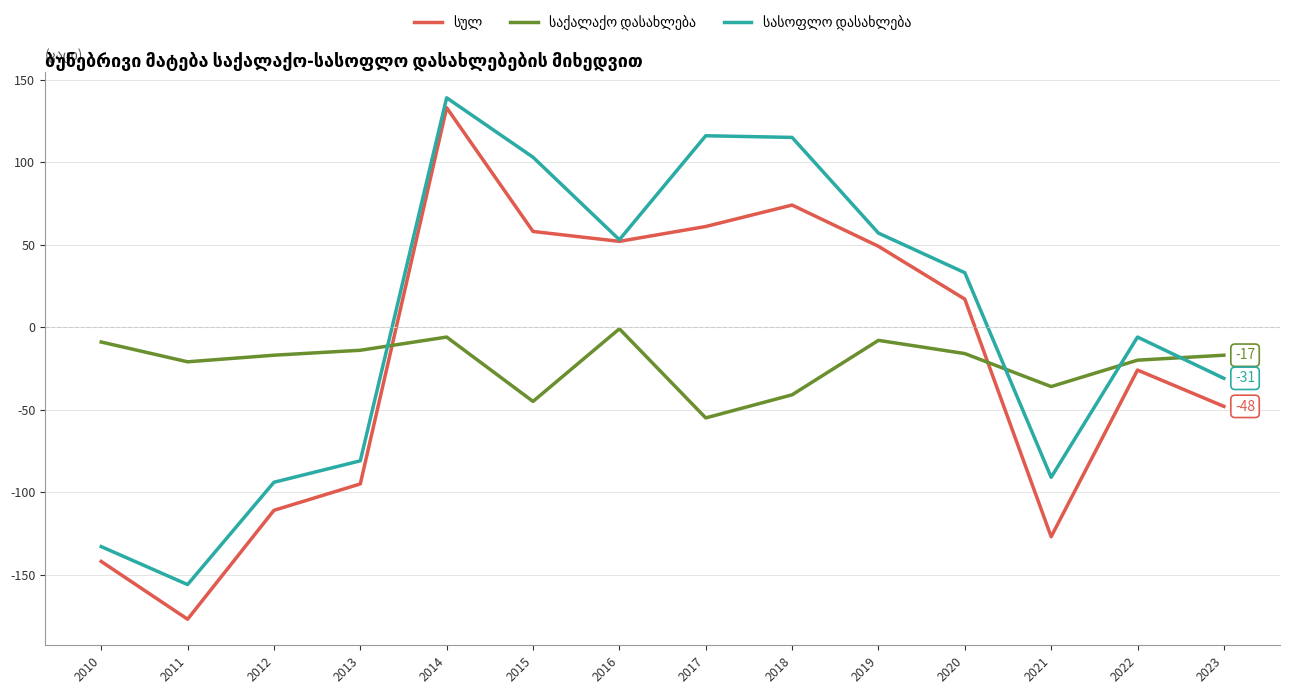

At which category is the sum across all series the highest?

2014